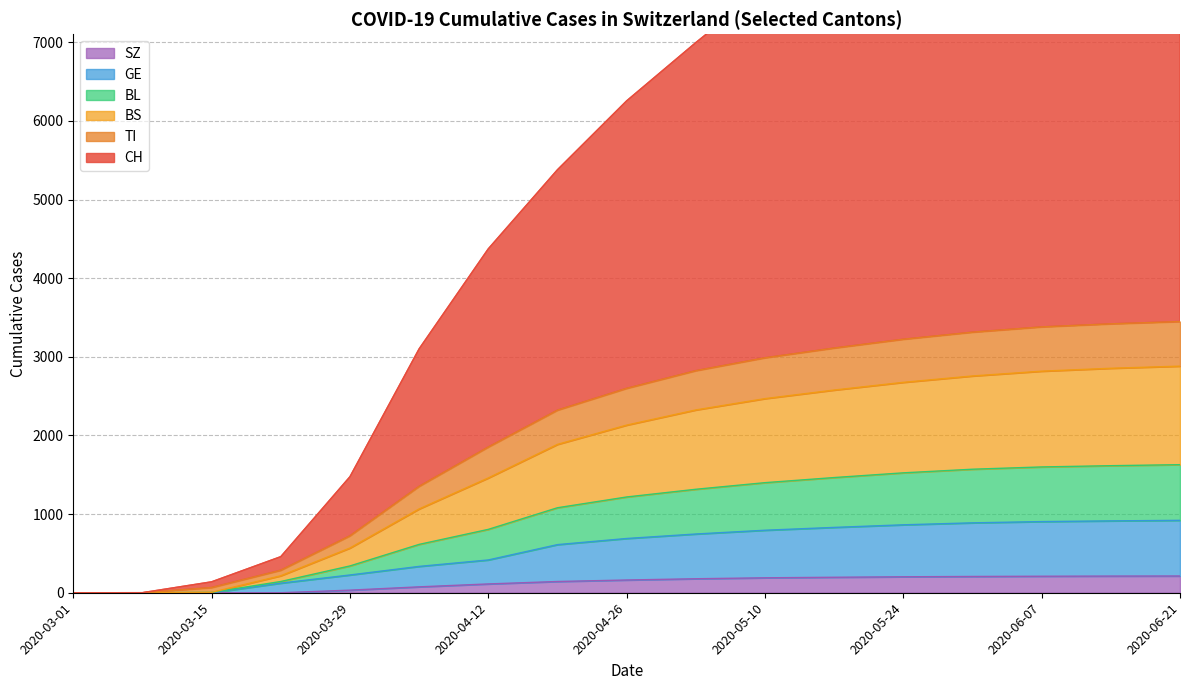

Which has a higher value, 2020-06-07 or 2020-03-29?

2020-06-07